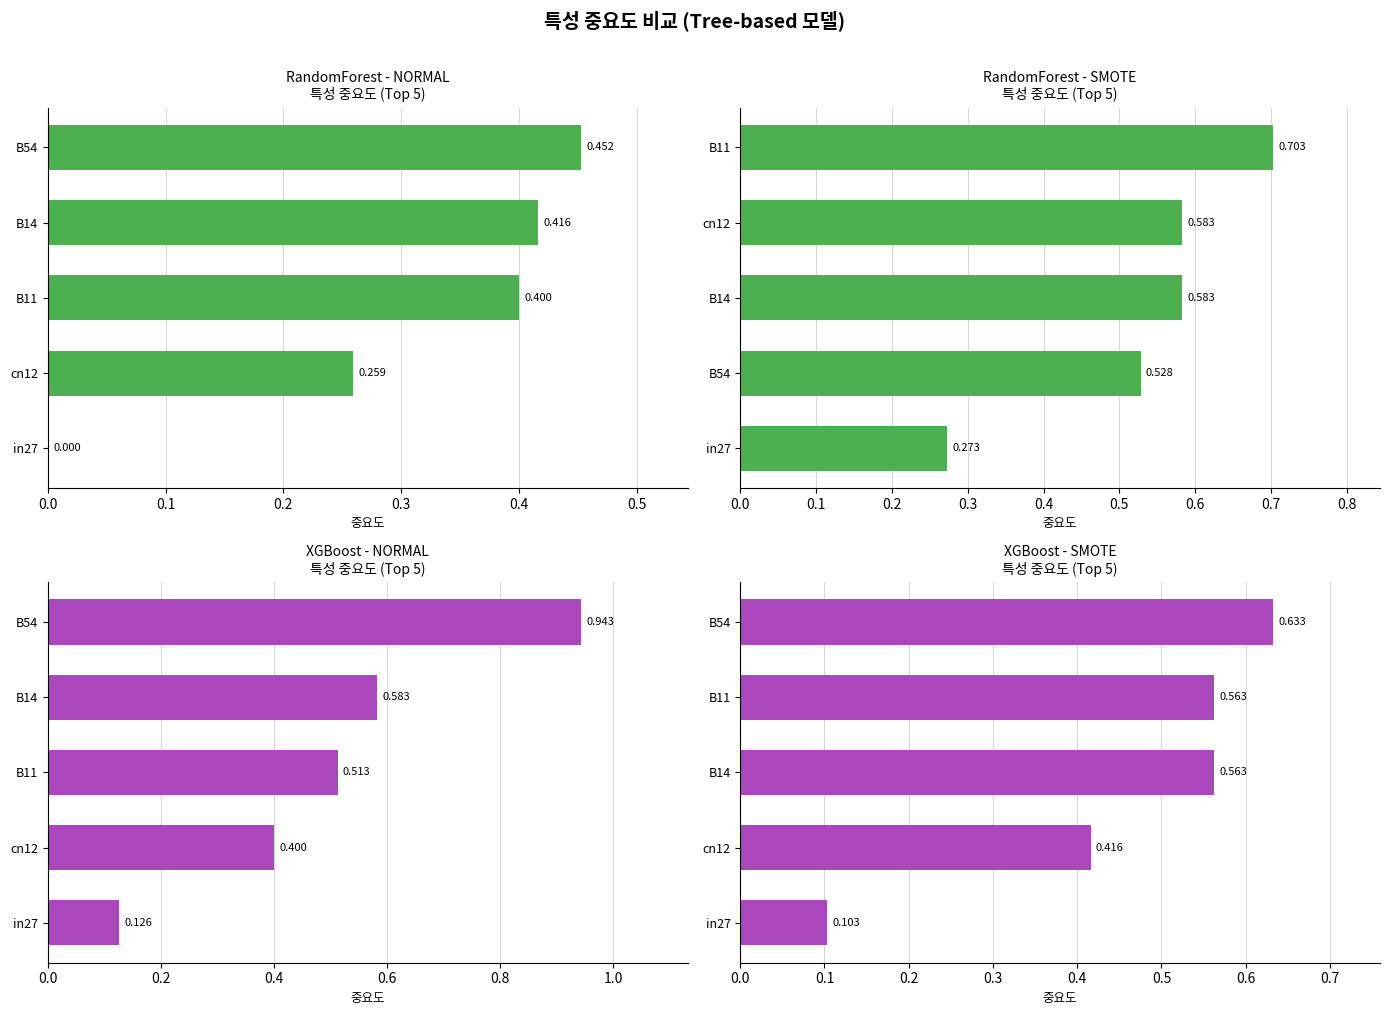

Is it true that job366_scenario0_699 equals 0.7 at B14?

False